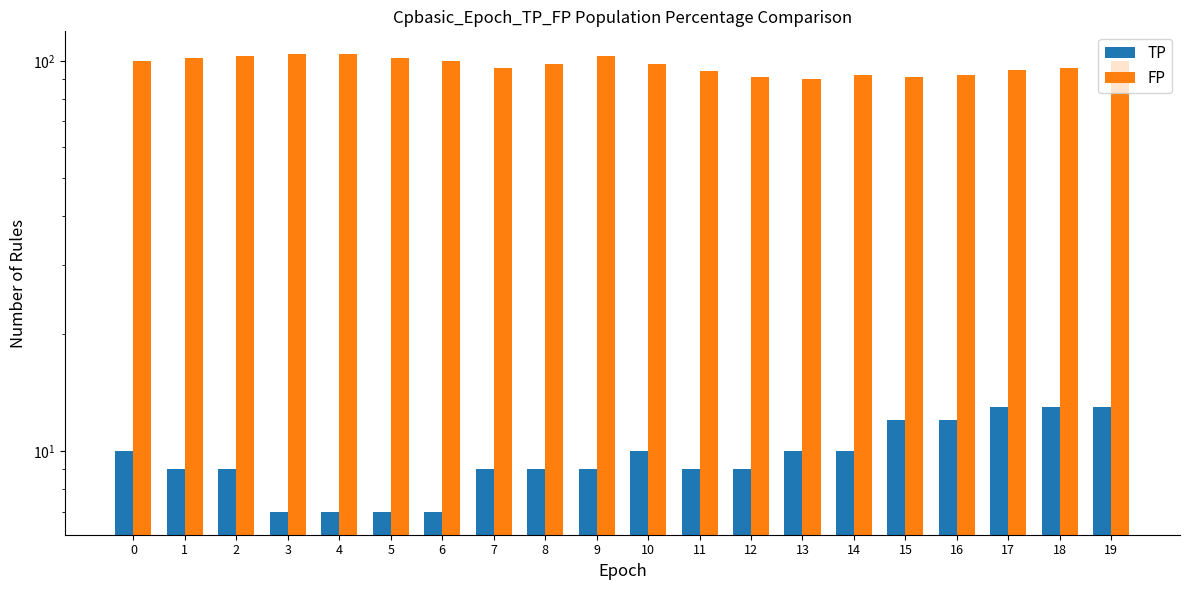

How many bars are there in each group?

2